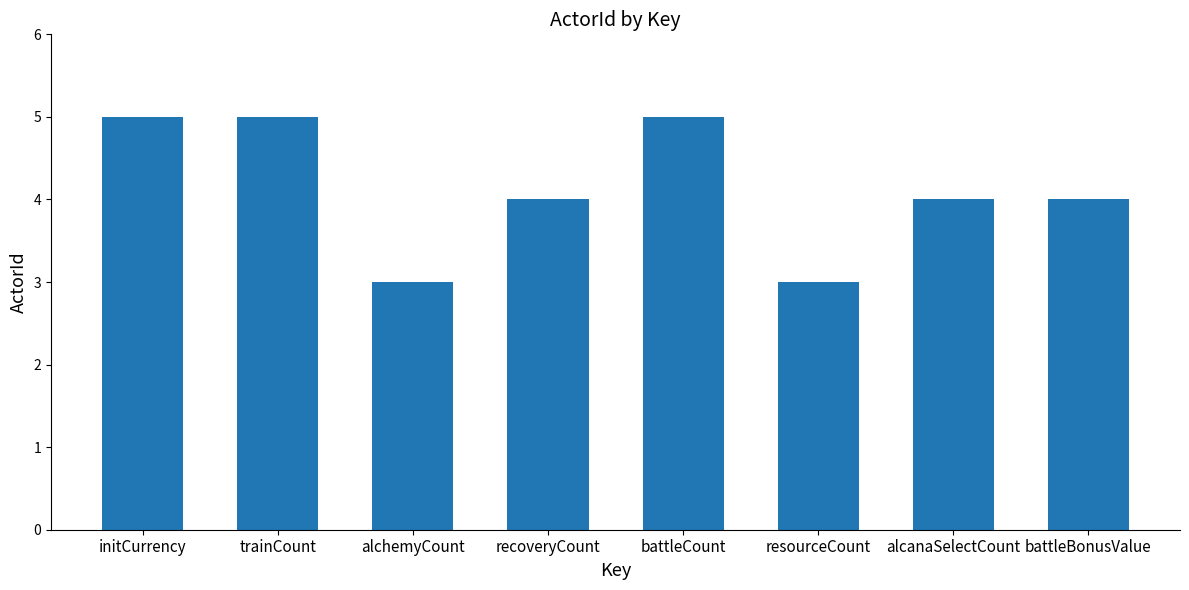

Approximately how many times larger is the value at trainCount compared to battleCount?

1.0